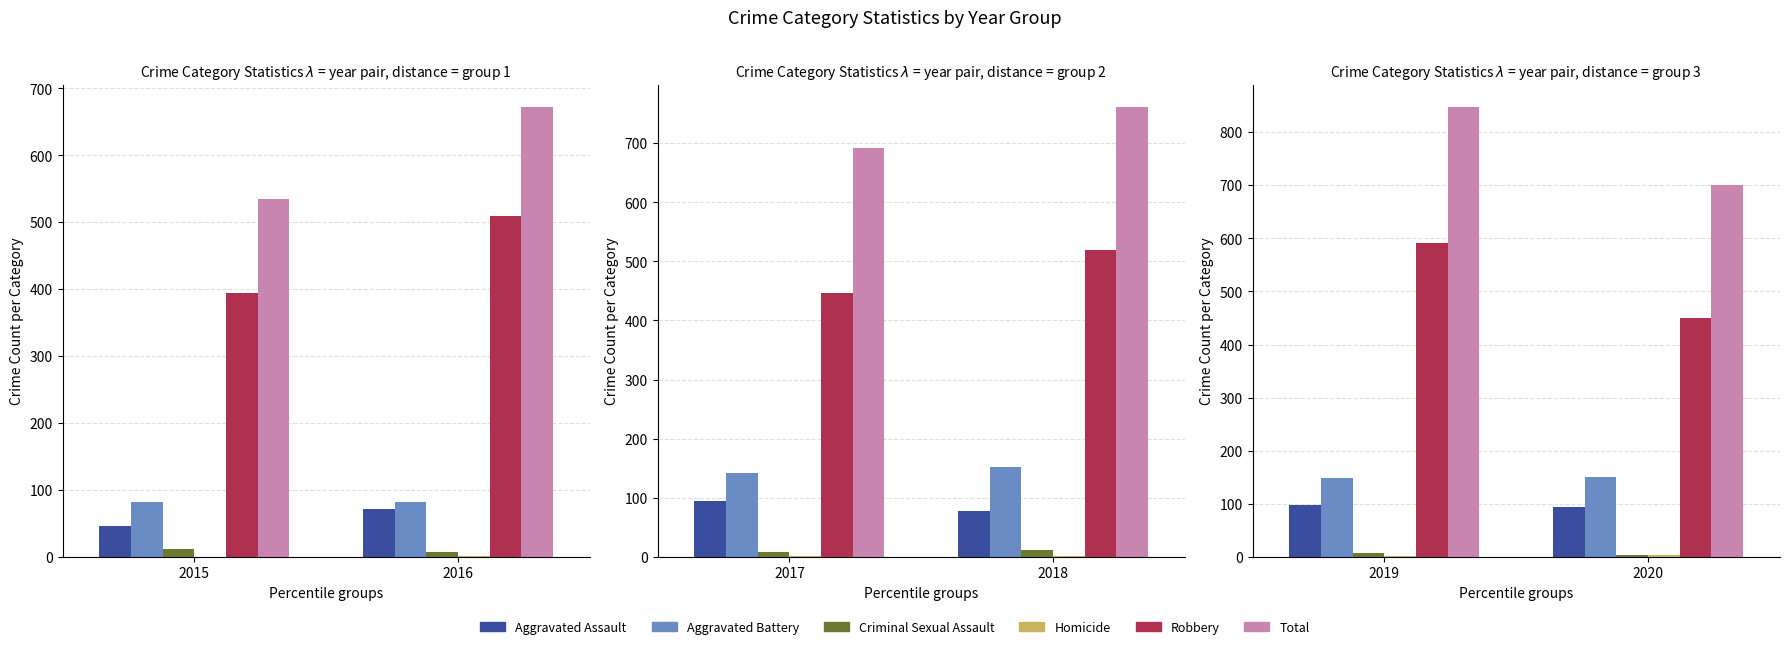

Where is Homicide nearest to the value 2?

2019